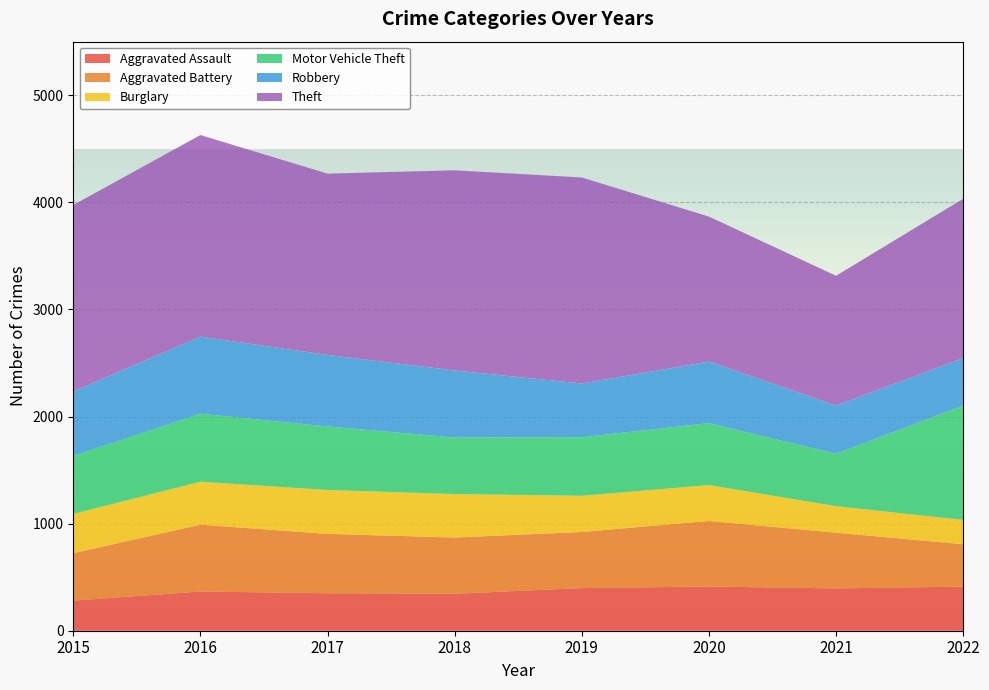

How many lines are shown in the chart?

6